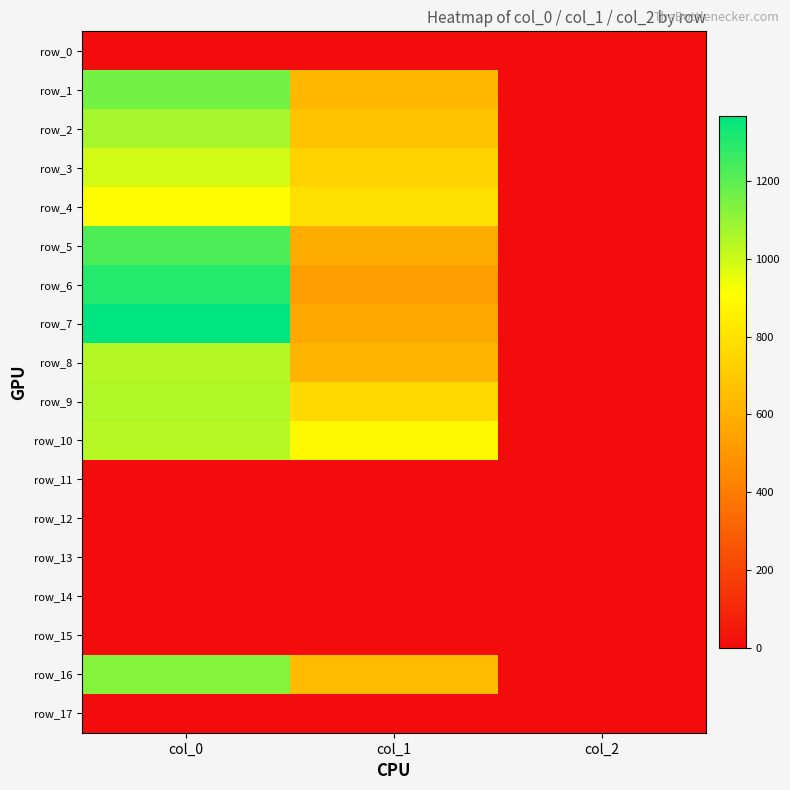

Is it true that row_4 equals 896.7 at col_0?

True